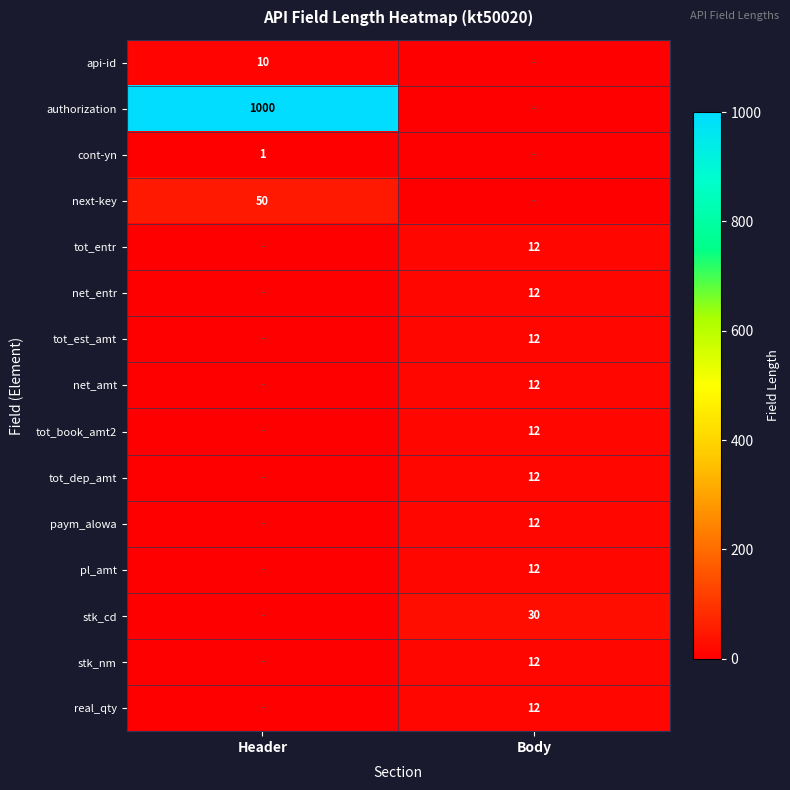

Is it true that api-id equals 10.0 at Header?

True